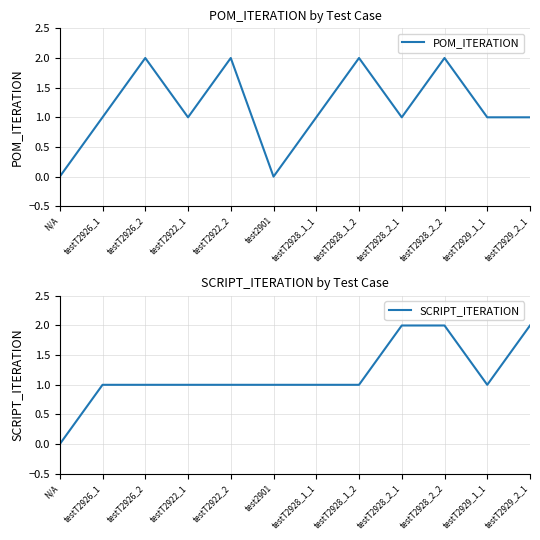

Is this an area chart (filled region under the line)?

No